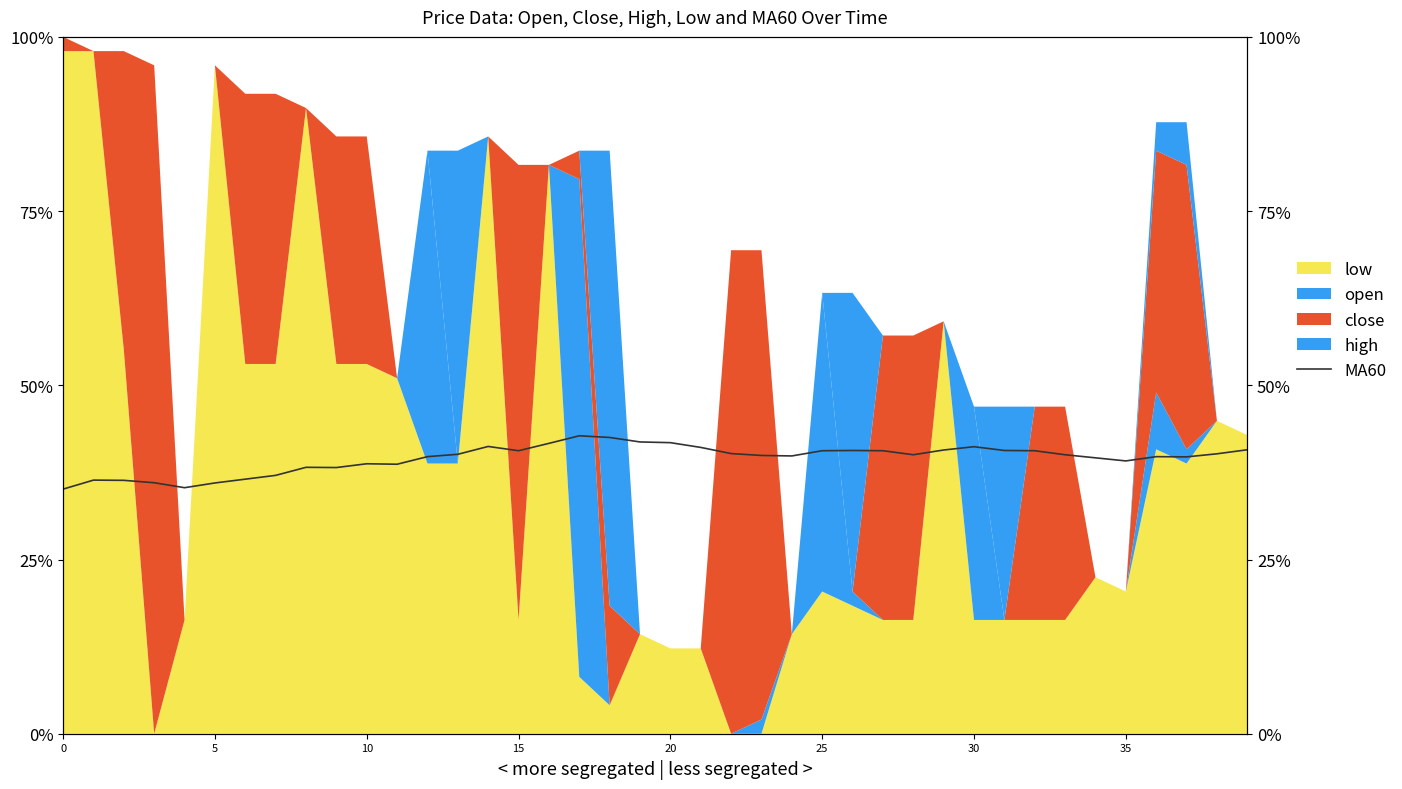

What is the difference between the second highest and minimum values?

0.1